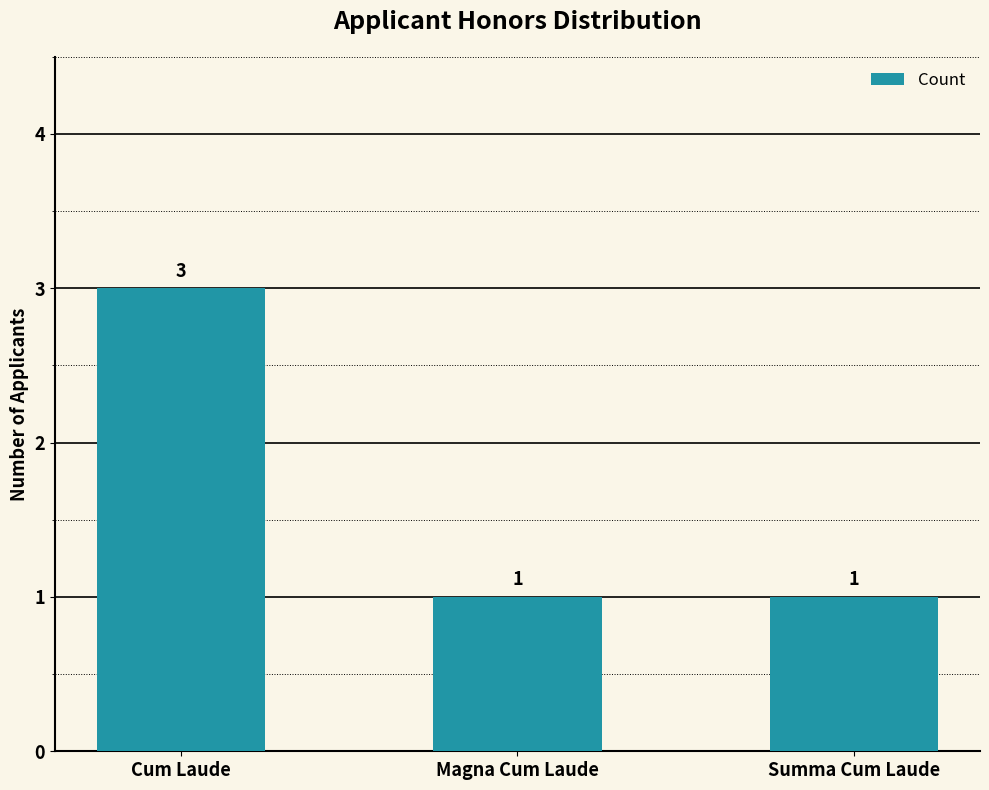

How many data points are above 1?

1